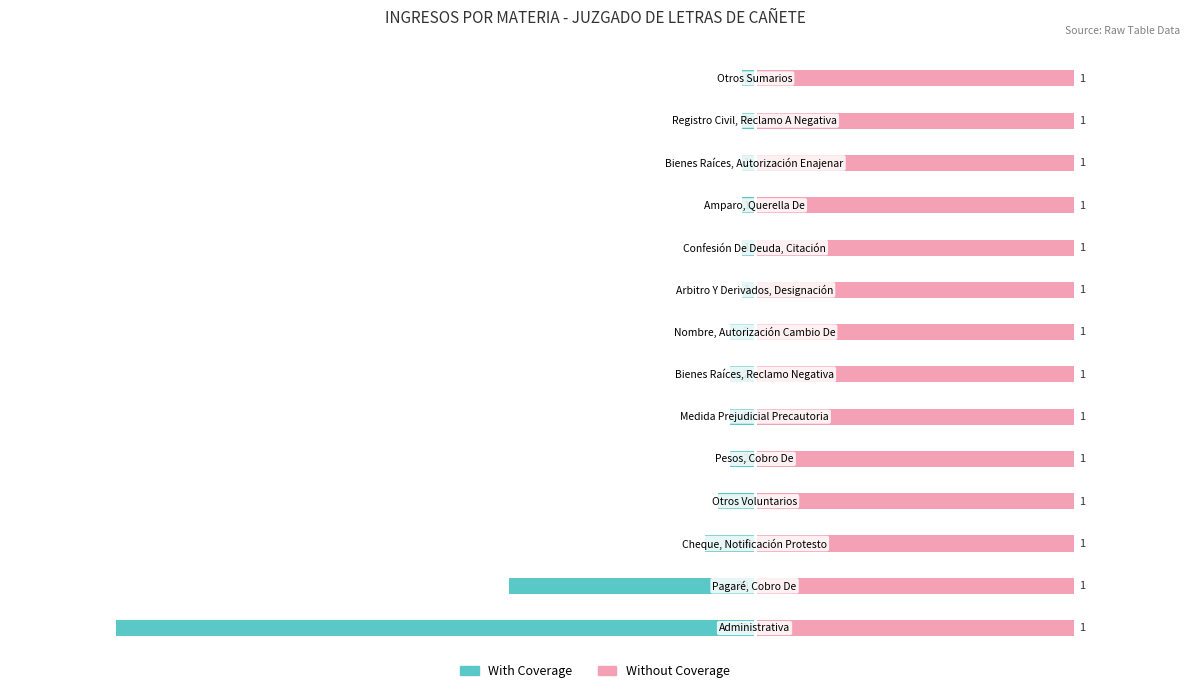

What is the lowest value of the With Coverage series?

-60.0